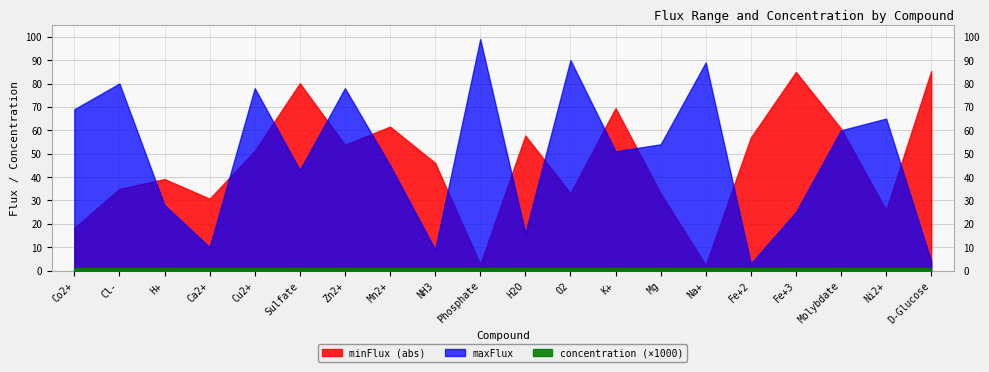

How many lines are shown in the chart?

3